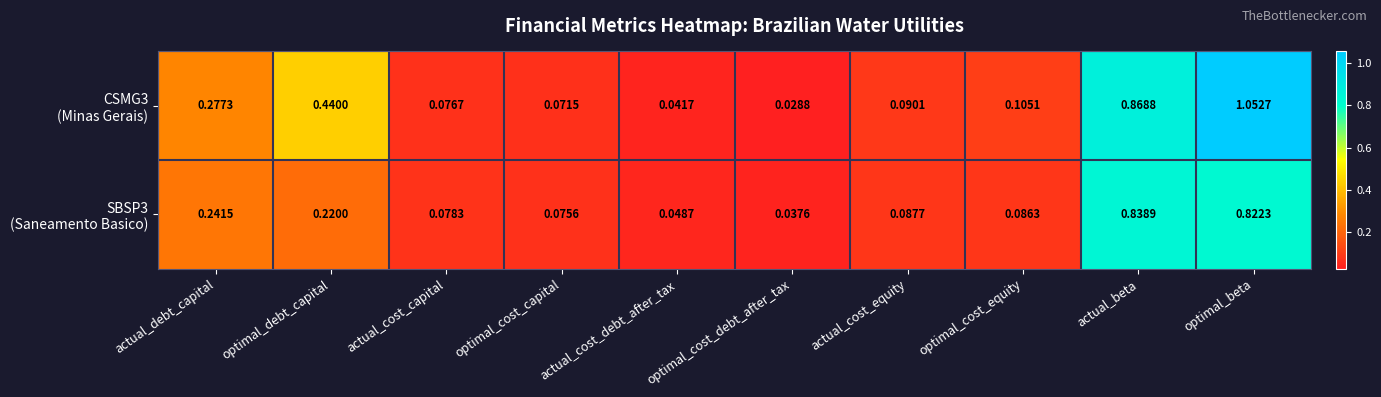

Which label corresponds to the largest value in the chart?

optimal_beta